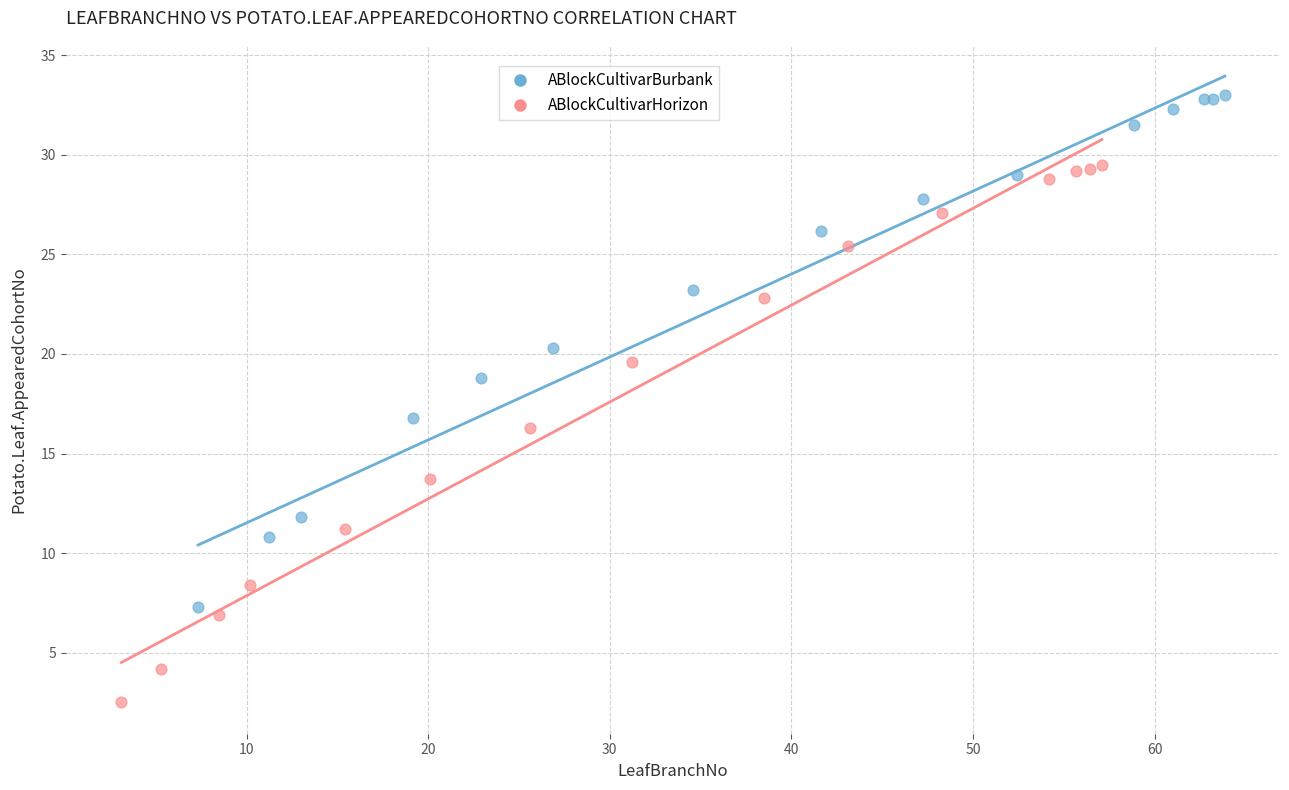

Which series contains the highest Y value?

ABlockCultivarBurbank